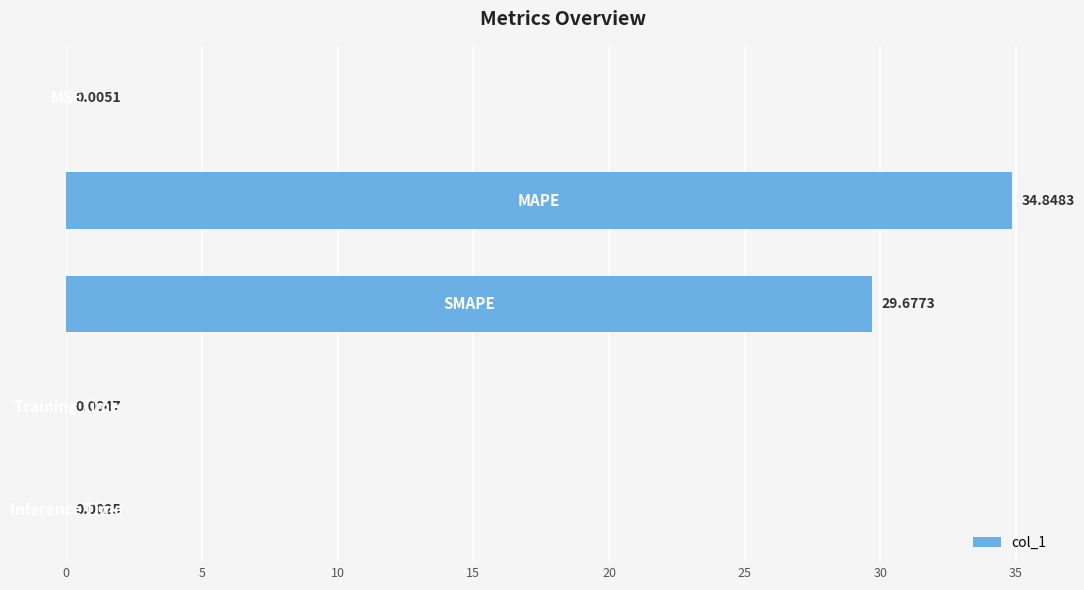

What is the sum of all values?

64.5